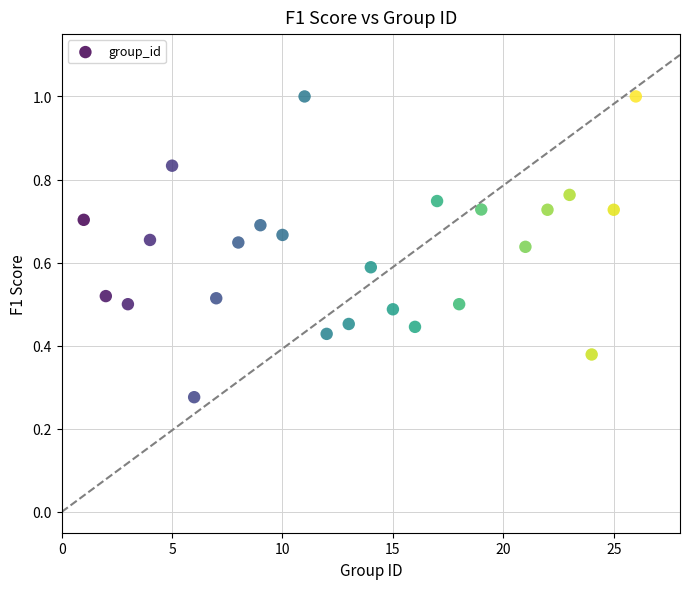

What is the range of X values (max minus min)?

25.0